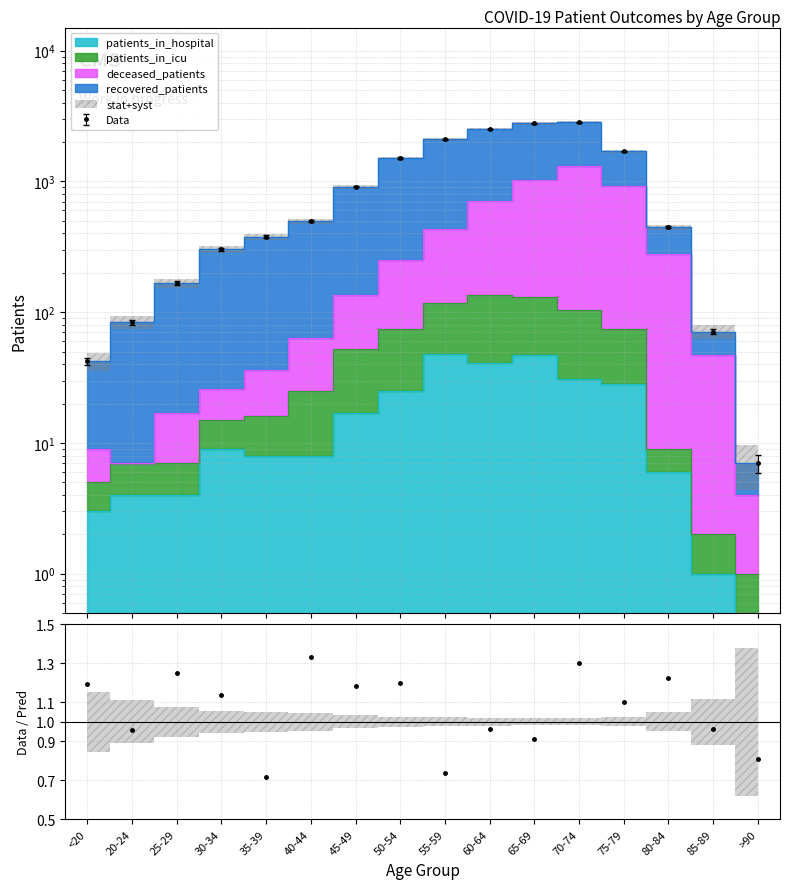

What is the label of the 11th point from the right?

40-44